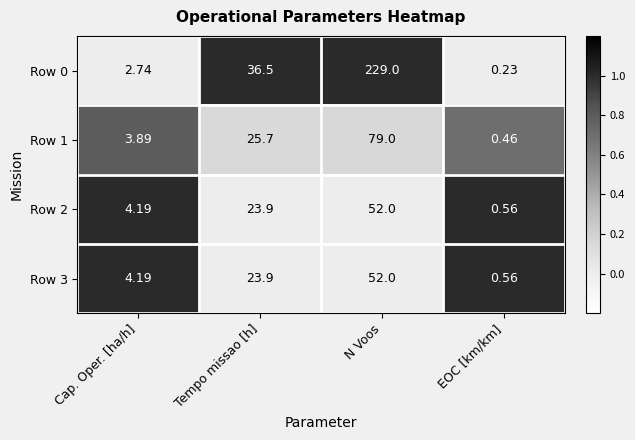

At which category is the sum across all series the highest?

N Voos